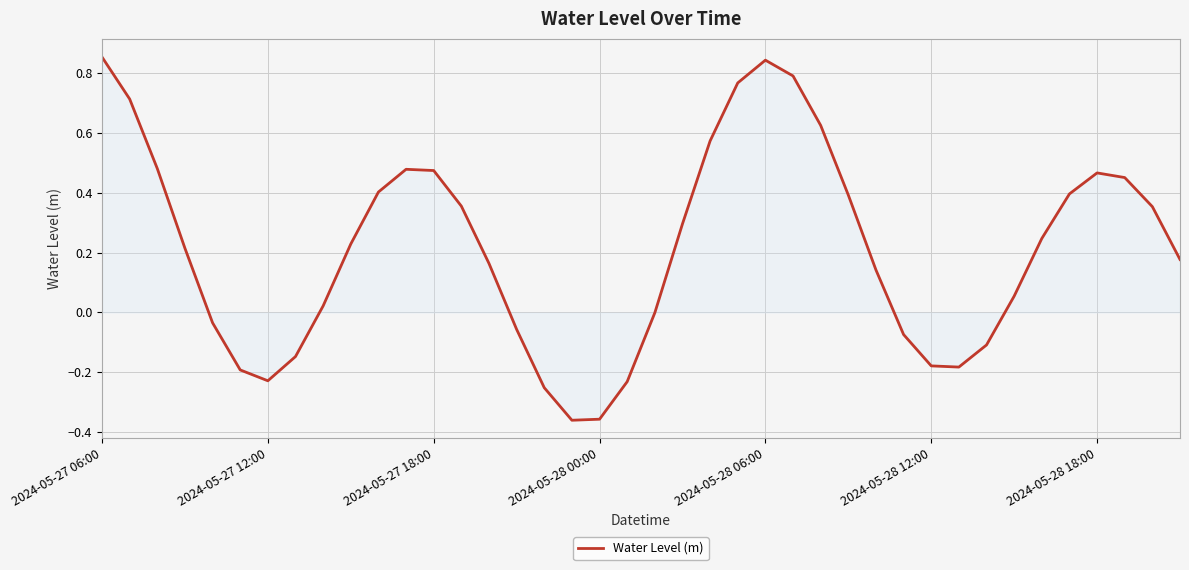

What is the difference between the maximum and minimum values?

1.2